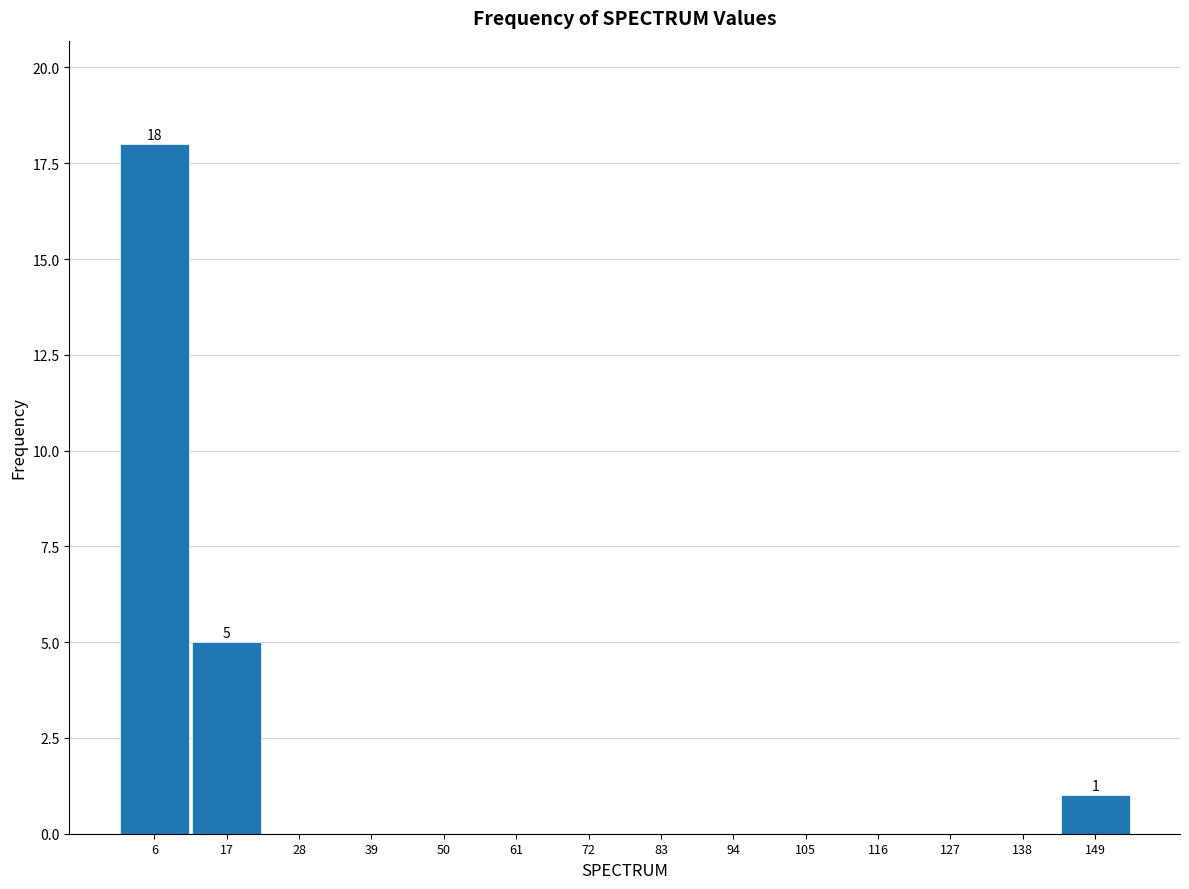

Which range on the x-axis has the tallest bar?

0.5 to 11.5